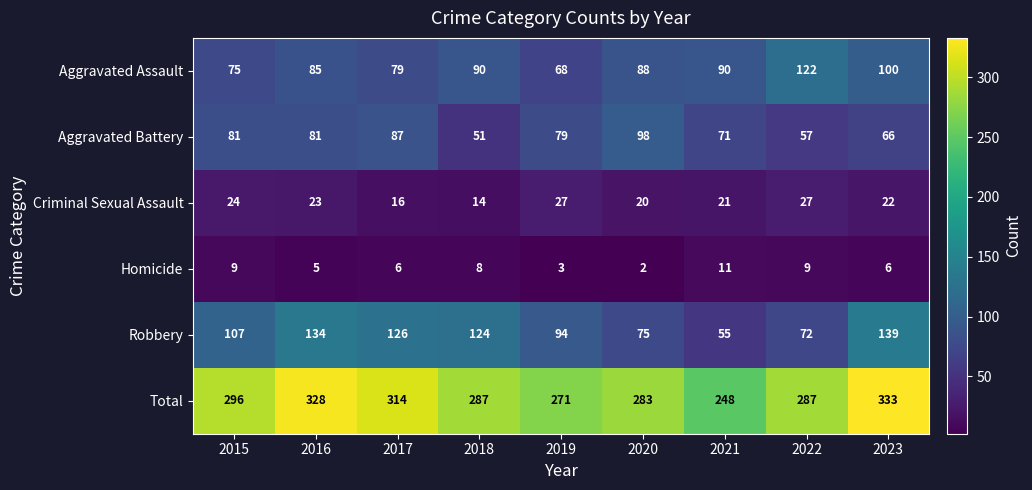

At how many categories does at least one series exceed 75?

9